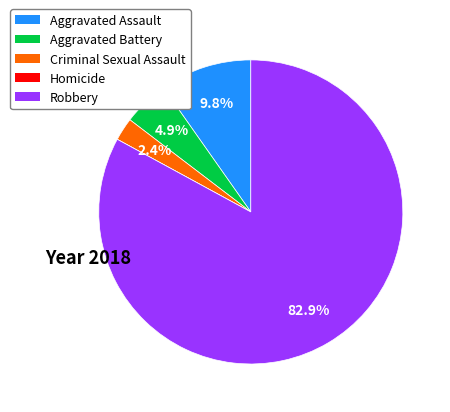

What is the largest slice in the pie chart?

Robbery